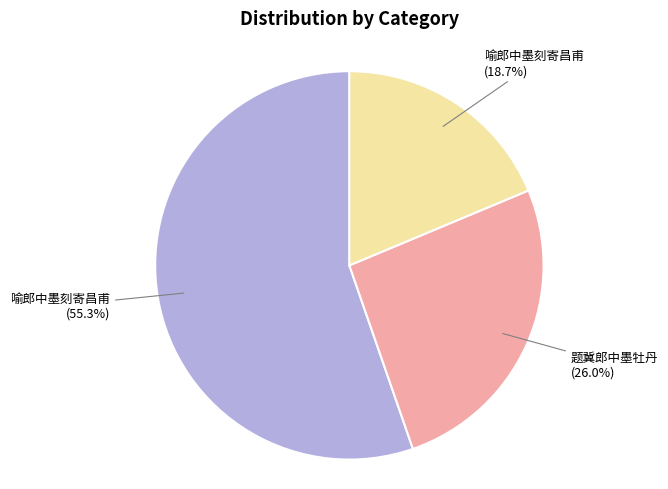

Does any single category account for the majority?

Yes